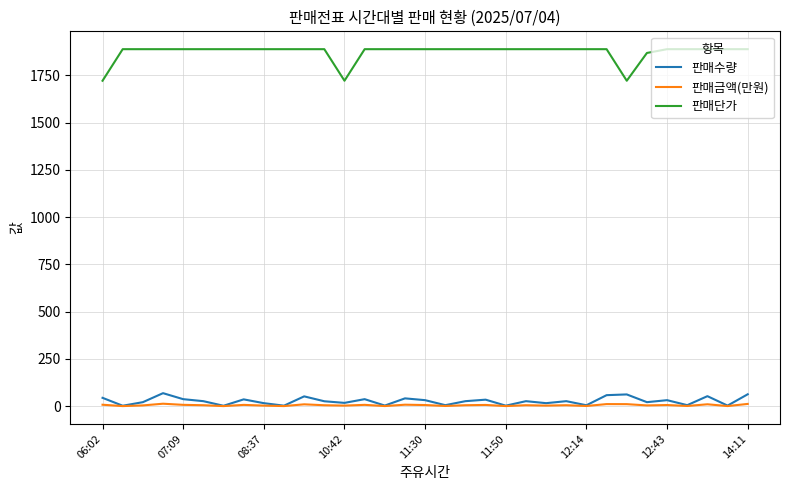

Which series has the largest range (max minus min)?

판매단가